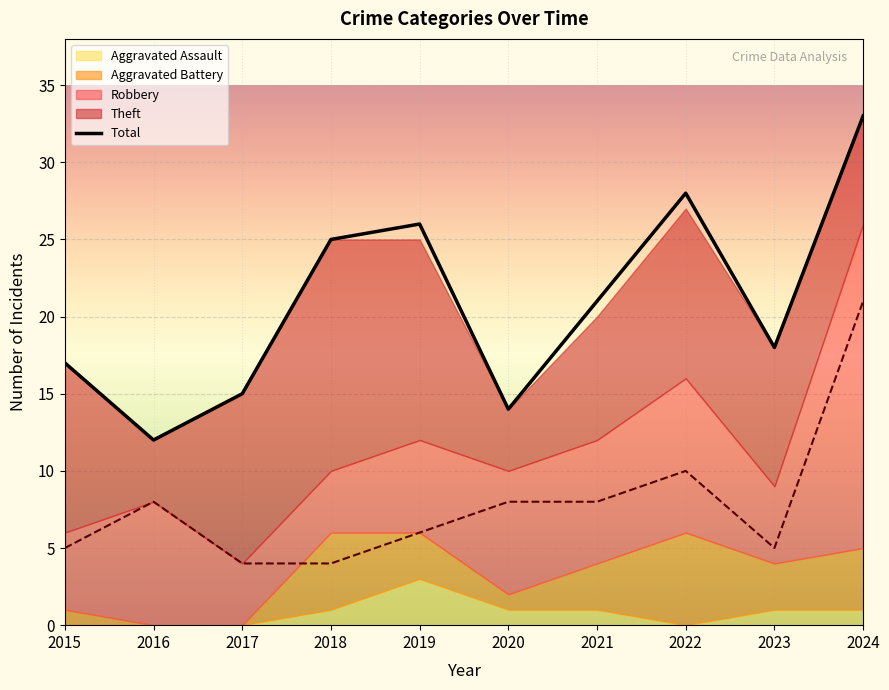

What is the sum of all values?

209